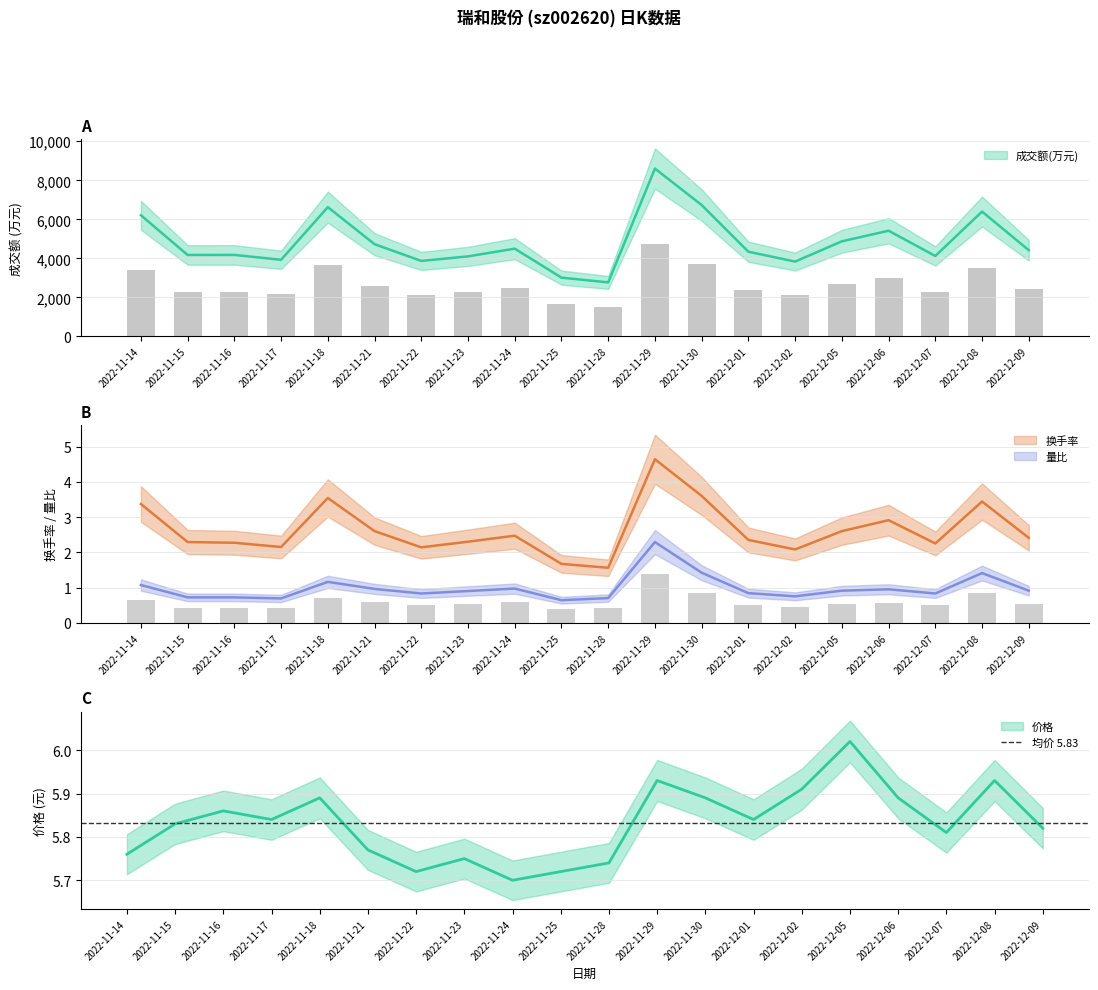

What position from the left is 2022-12-06?

17